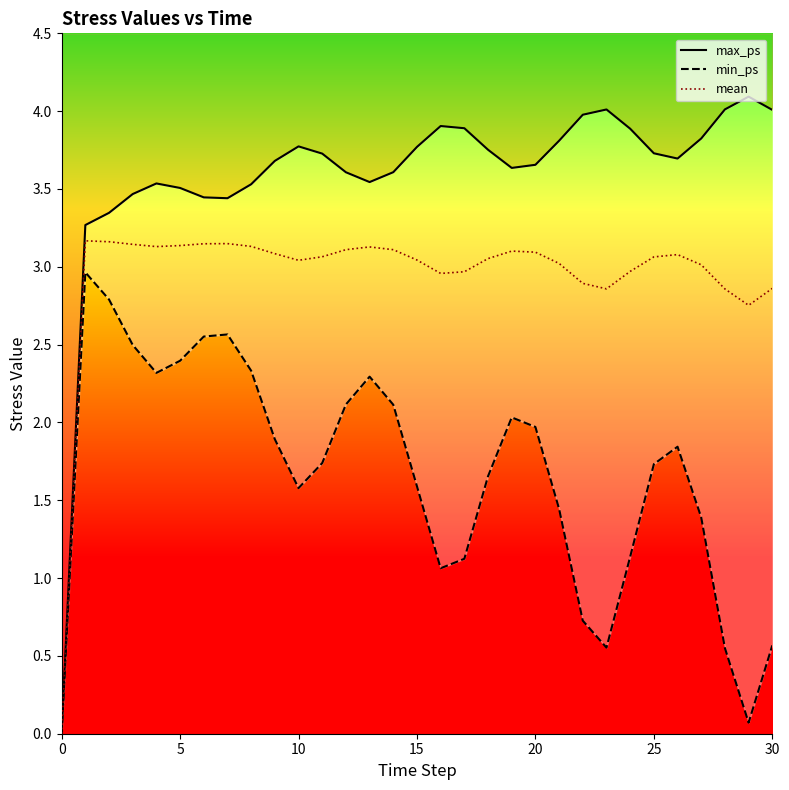

What is the difference between the min_ps values at 11 and 28?

1.2